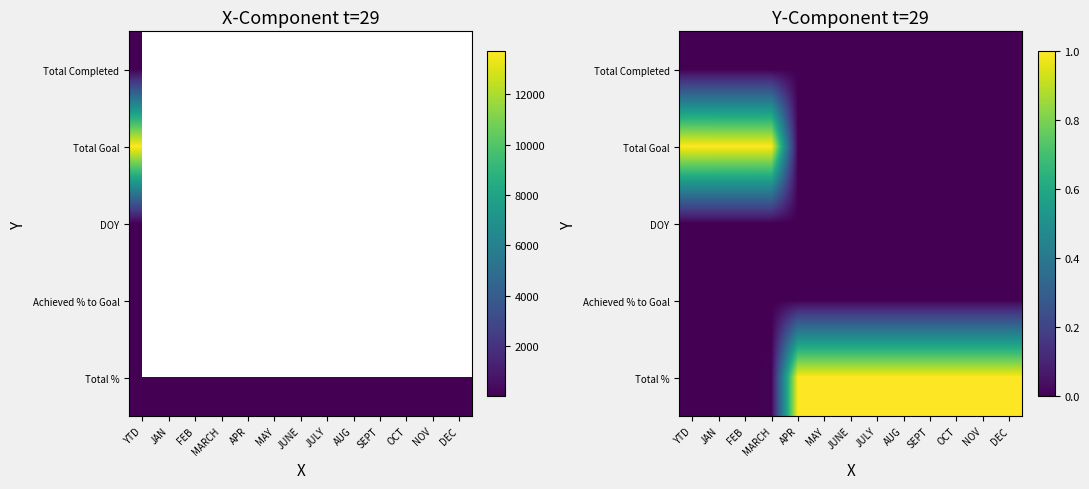

What is the maximum value shown in the chart?

1.0